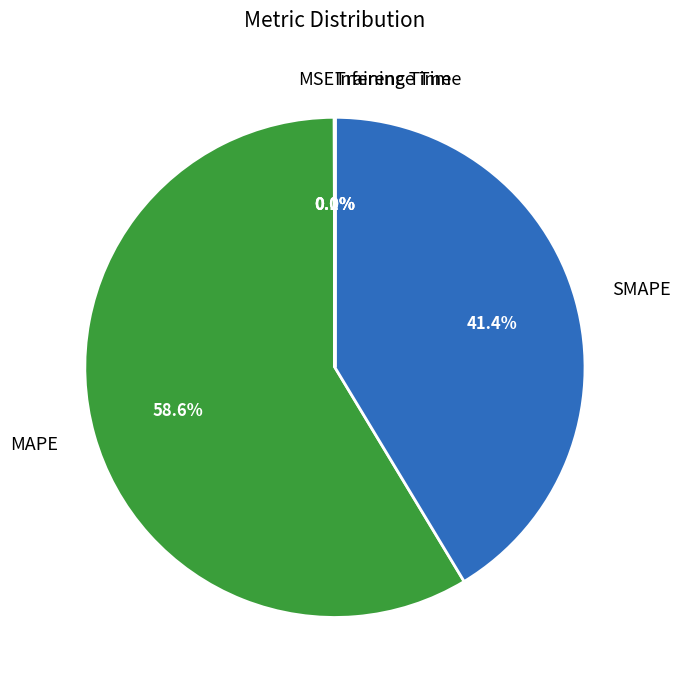

Which category has the biggest portion of the pie?

MAPE